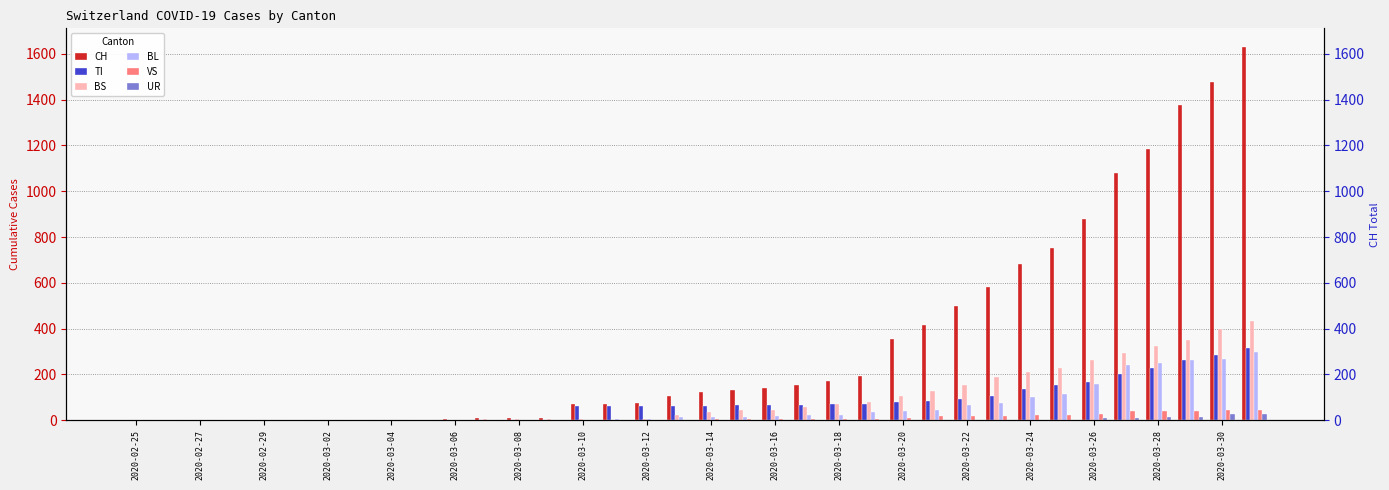

How many bars are there in total?

216